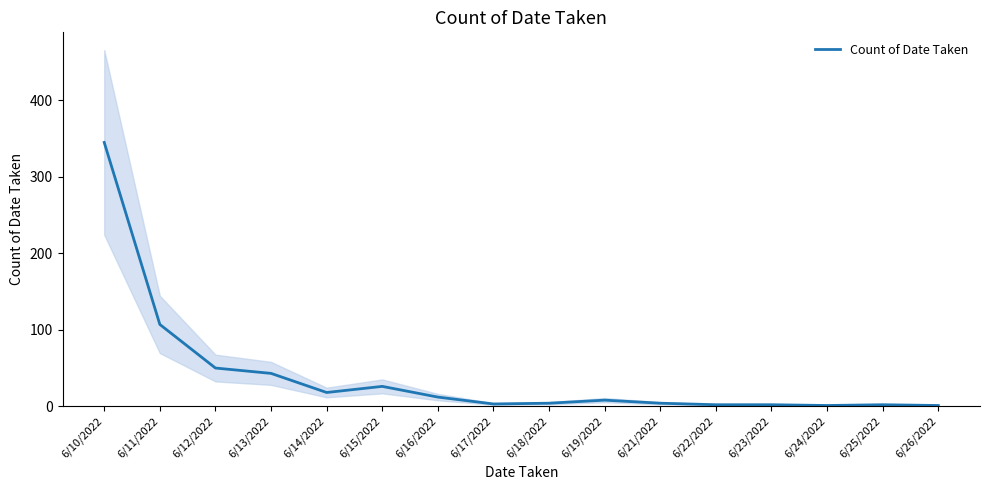

At which label does the data first exceed 8?

6/10/2022